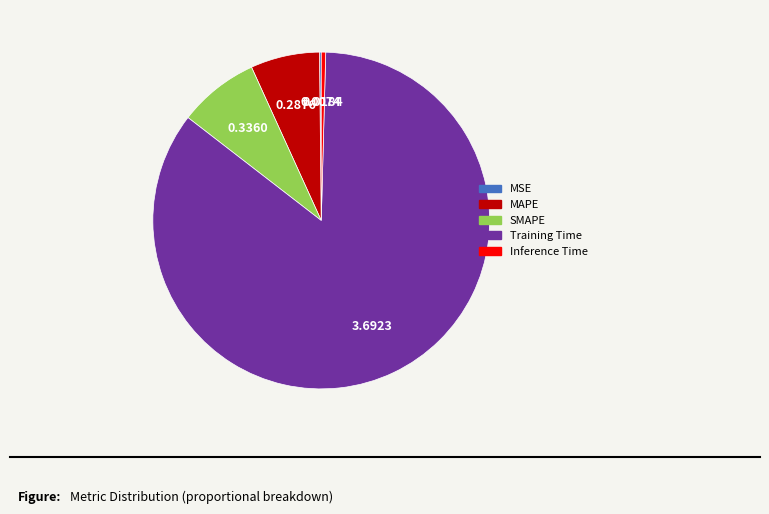

Which slice is the largest?

Training Time